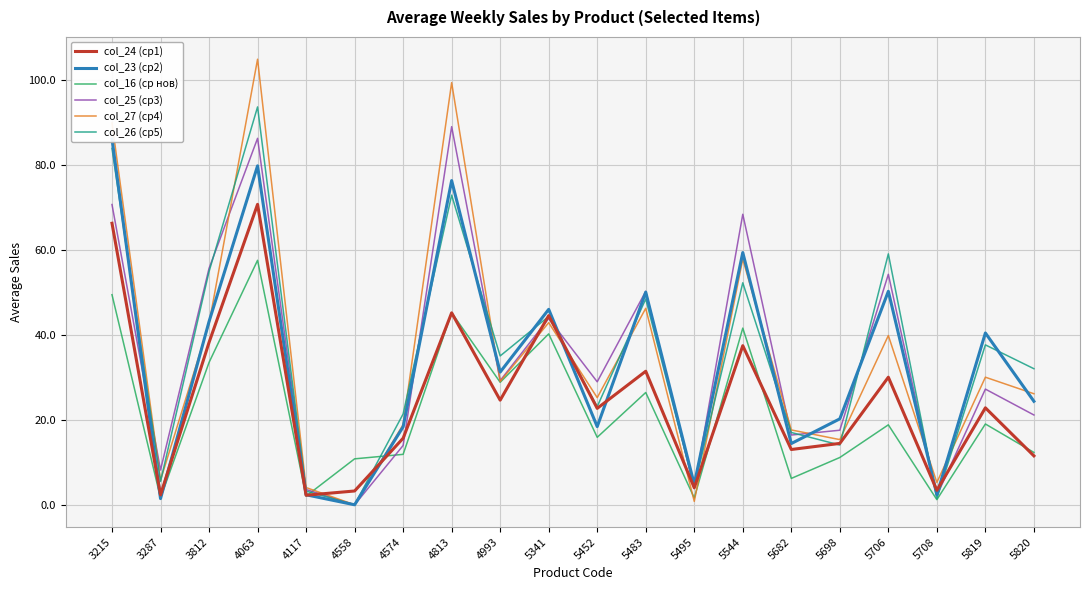

The value of col_25 (ср3) at 5698 is 4.4. True or false?

False